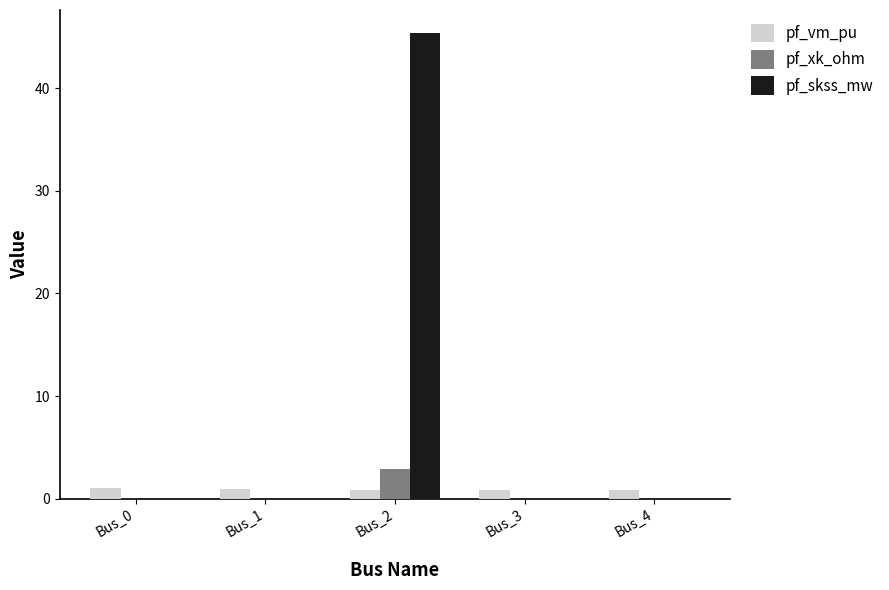

What is the total value across all series at Bus_0?

1.1